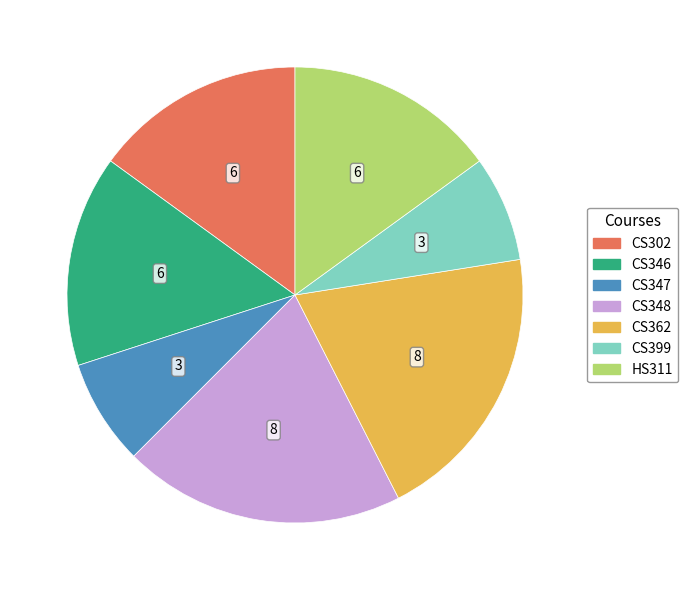

Between HS311 and CS347, which is larger?

HS311